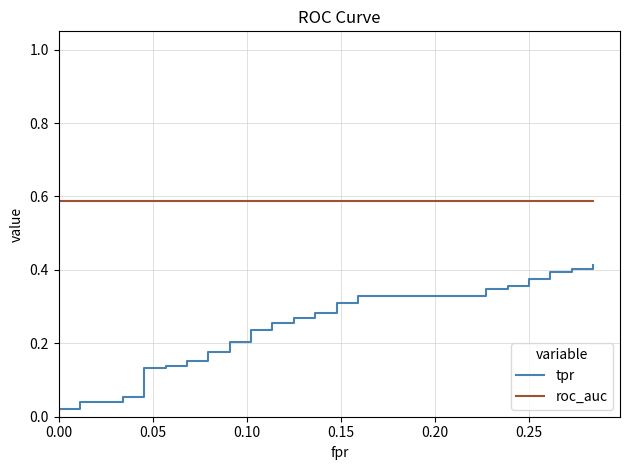

True or false: roc_auc has more than 1 interior local peaks.

False